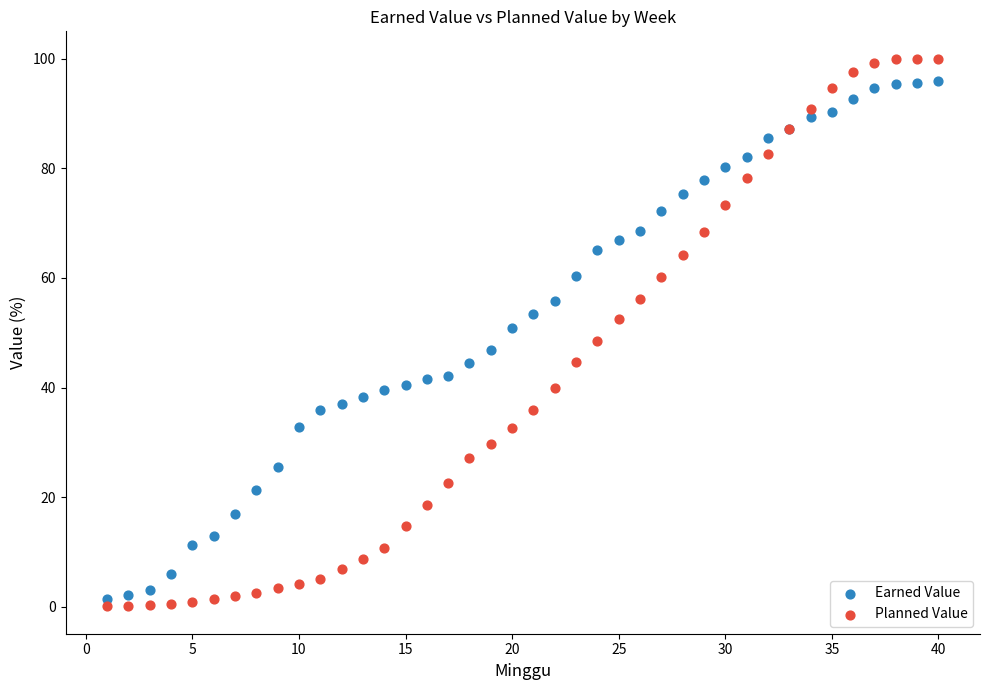

Which series has the widest spread of Y values?

Planned Value